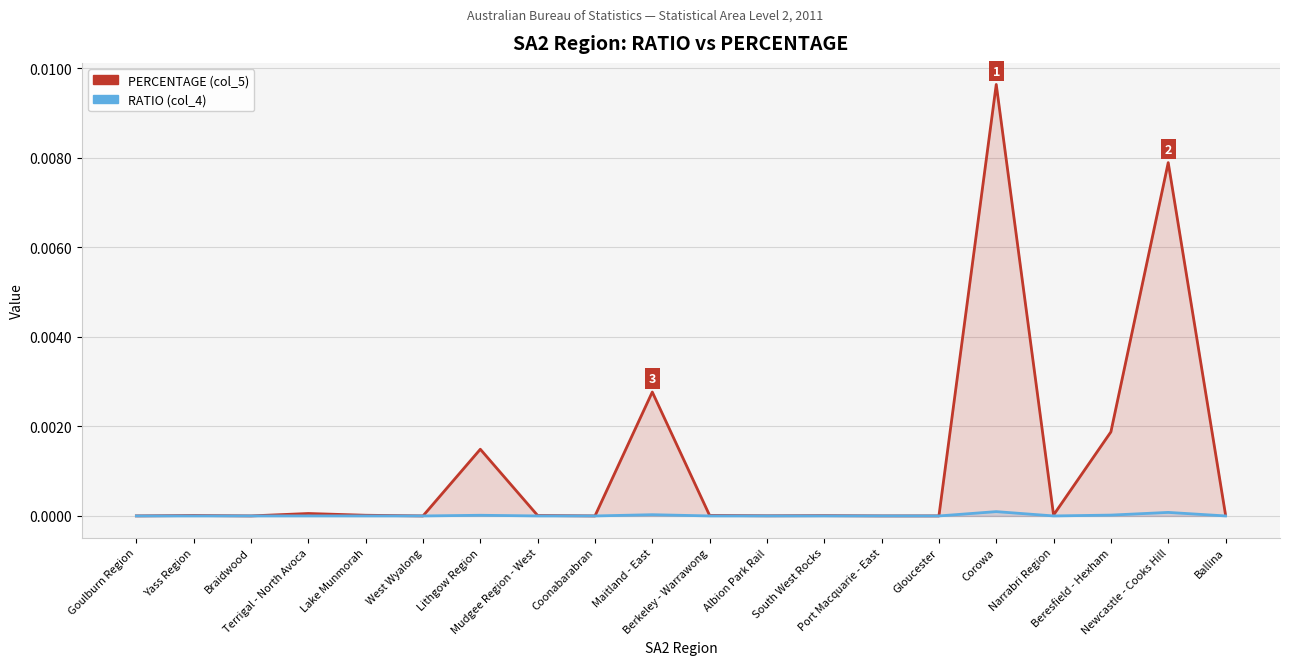

In RATIO (col_4), how many points are lower than both neighbors (excluding endpoints)?

5